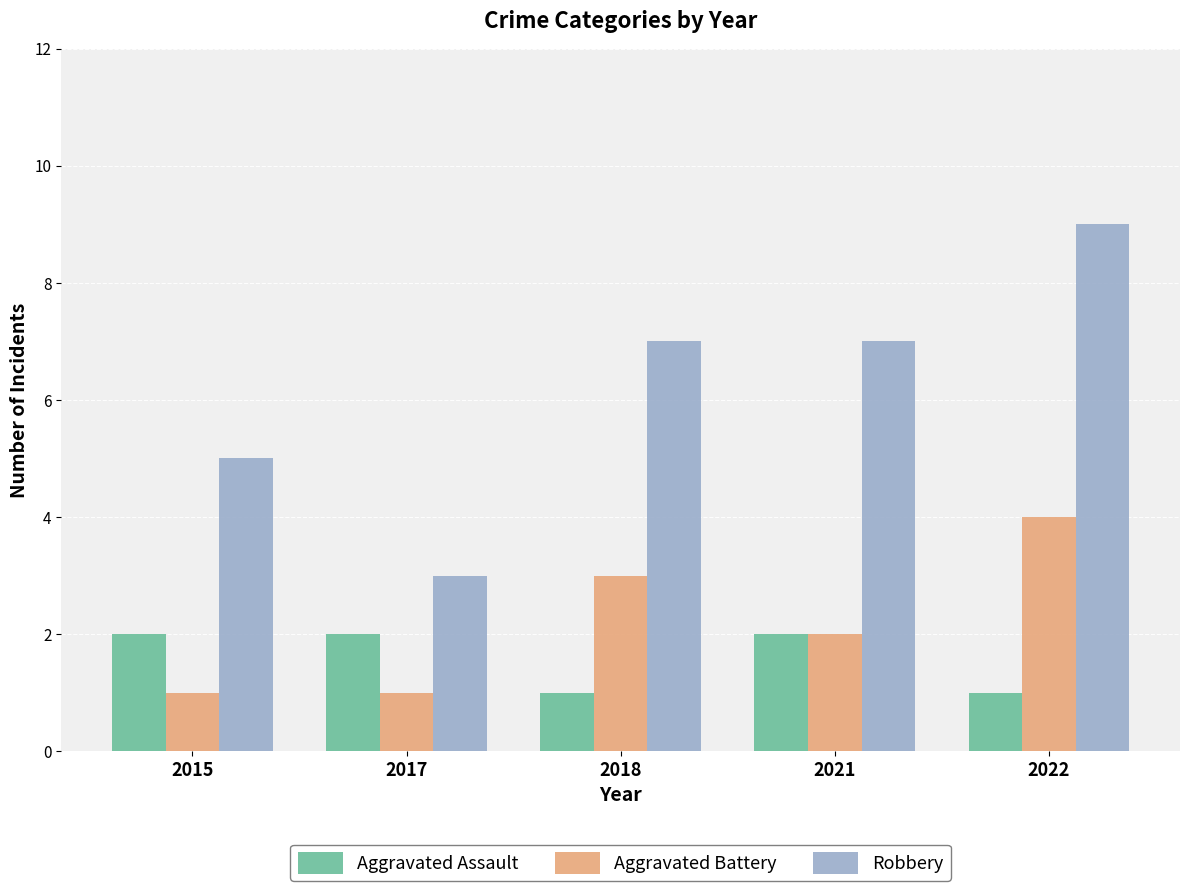

At how many categories does at least one series exceed 2?

5